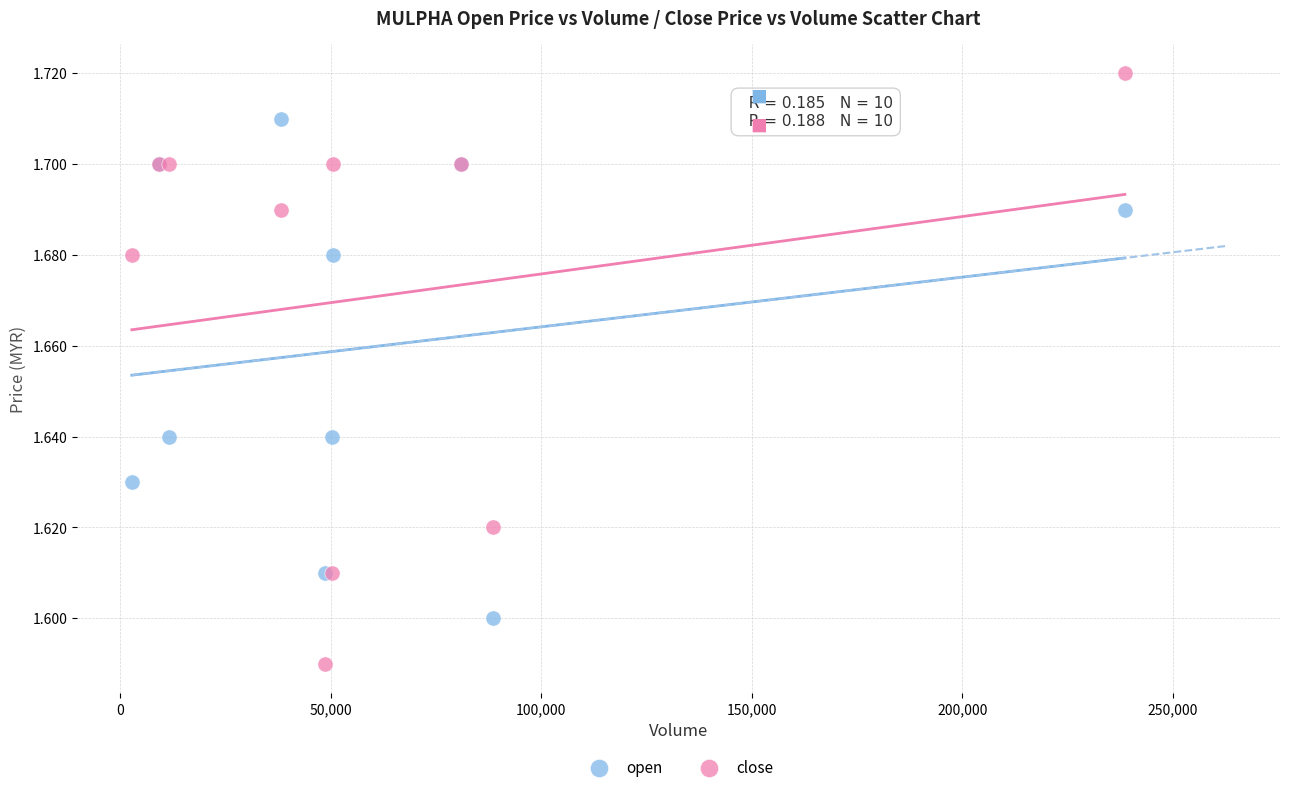

What are all the series names shown in the legend?

open, close